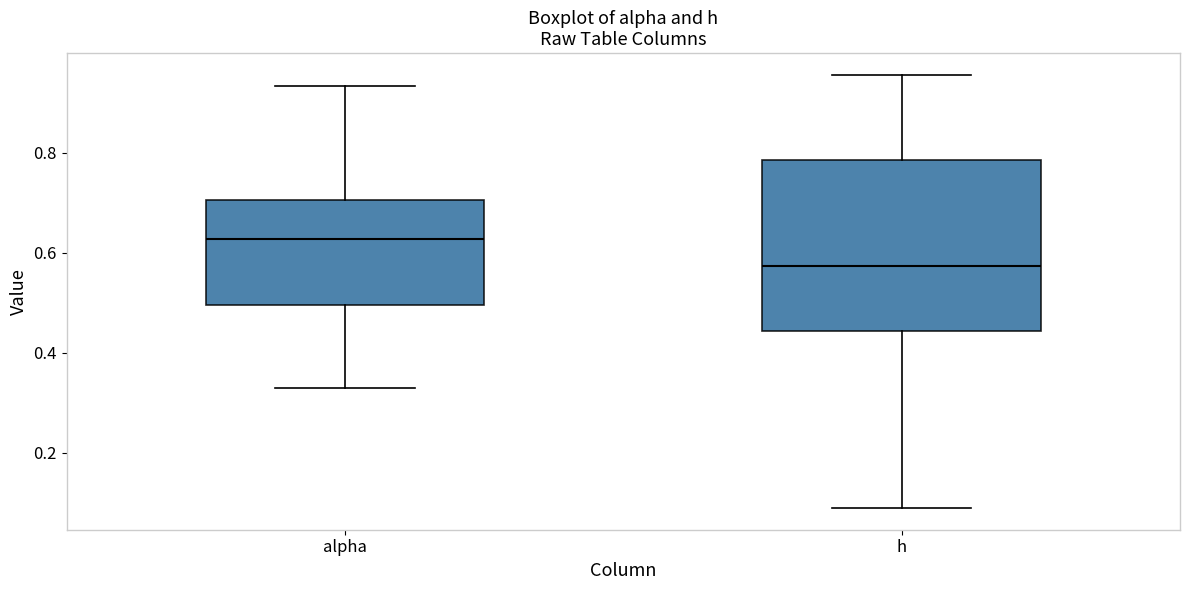

Which box's median line is the highest?

alpha